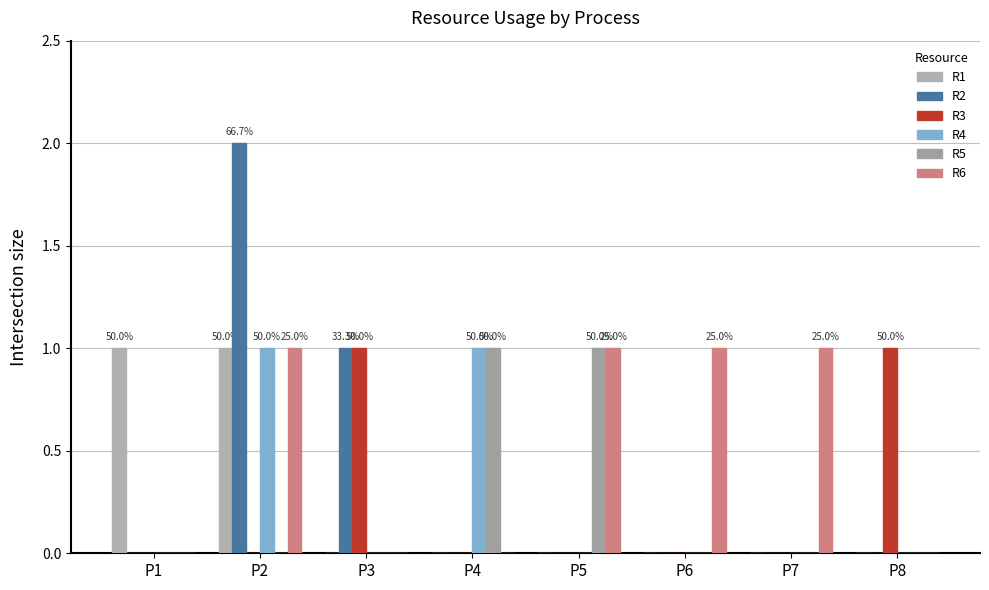

Count the number of categories in the chart.

8